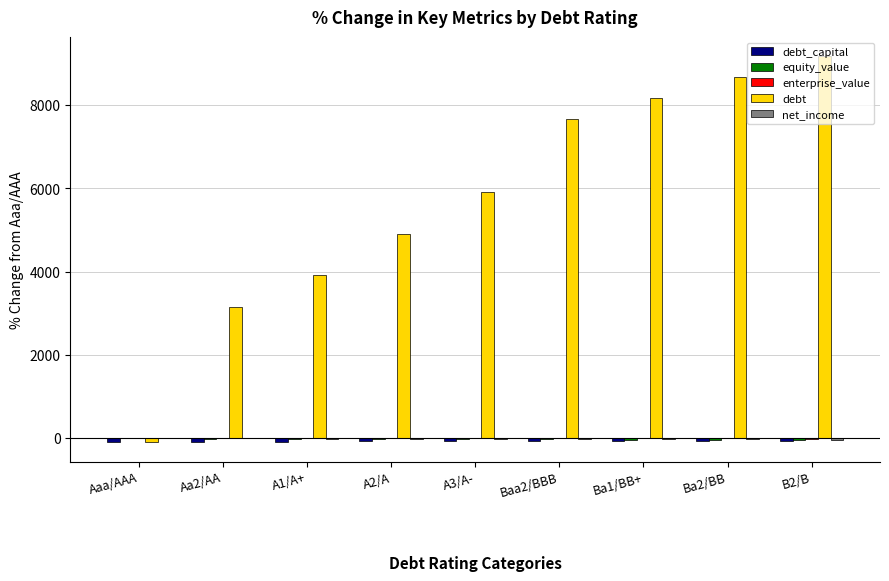

Count the number of data series in this chart.

5